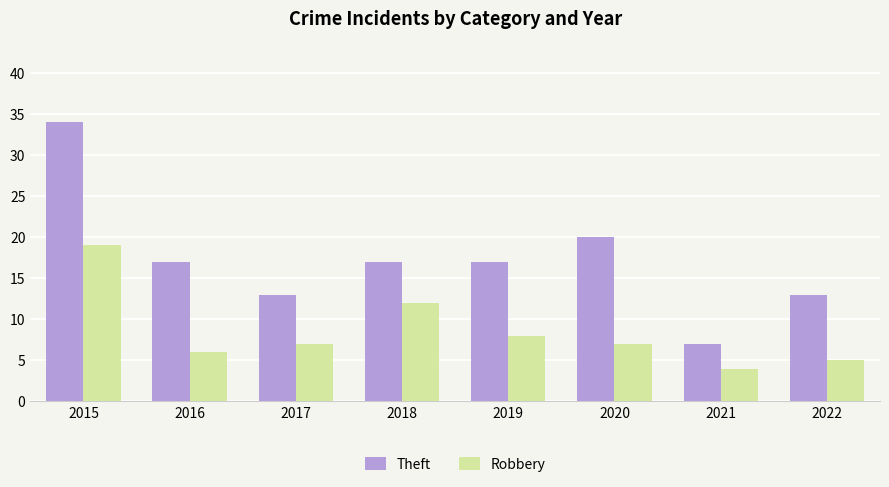

What is the value of the Theft bar at the 1st from the left?

34